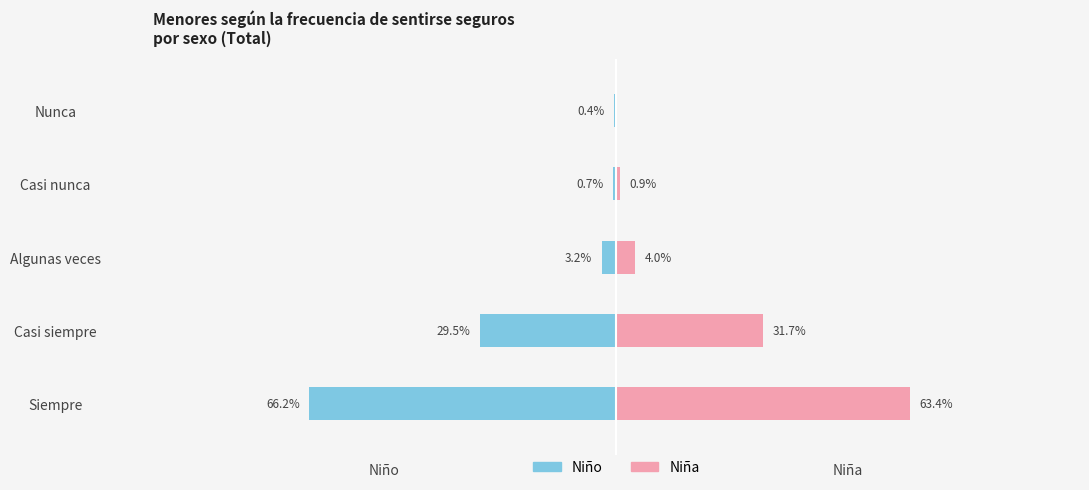

Which series has the widest spread of values?

Niño